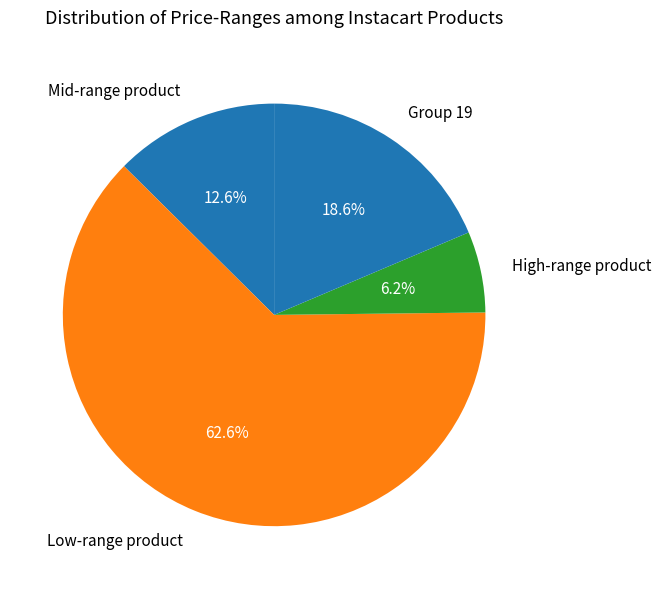

Approximately how many times larger is the value at Low-range product compared to Group 19?

3.4